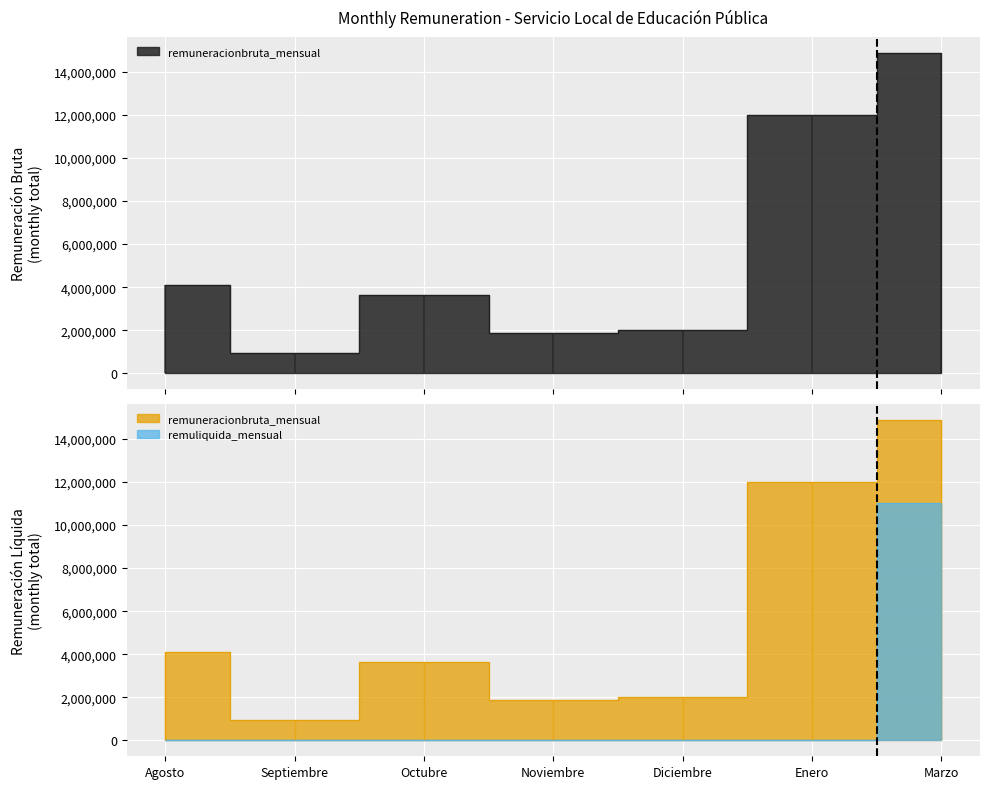

At which category does remuneracionbruta_mensual reach its first local peak?

Octubre